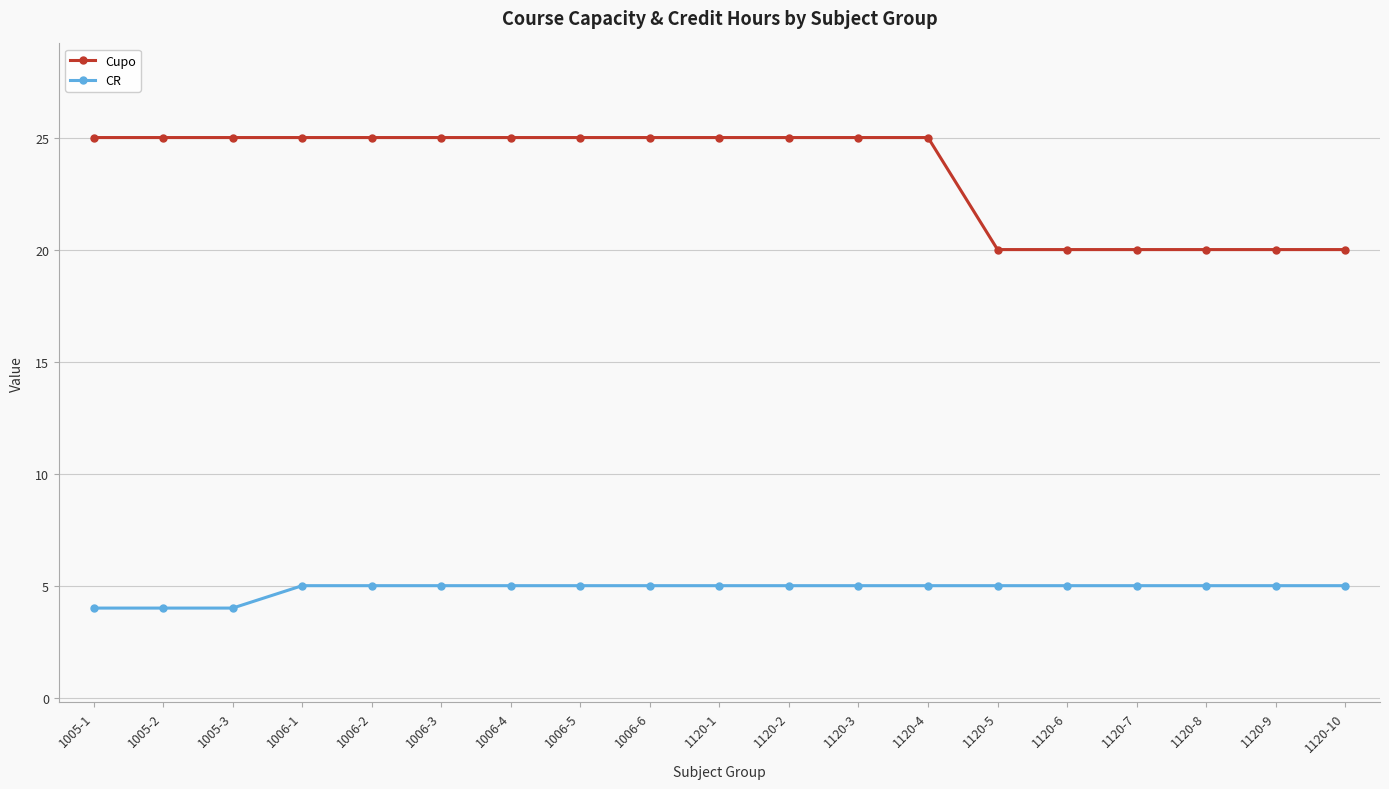

What is the greatest value displayed?

25